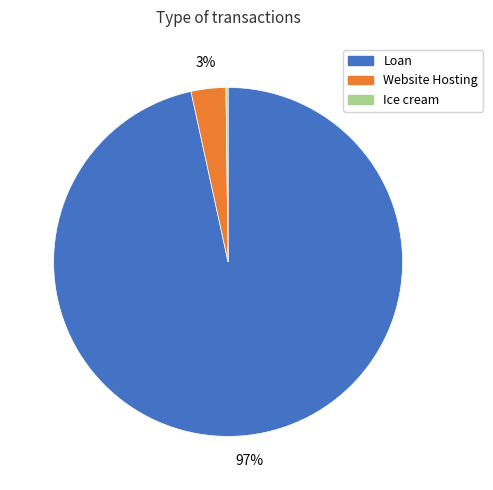

Is the sum of Loan and Website Hosting greater than half?

Yes